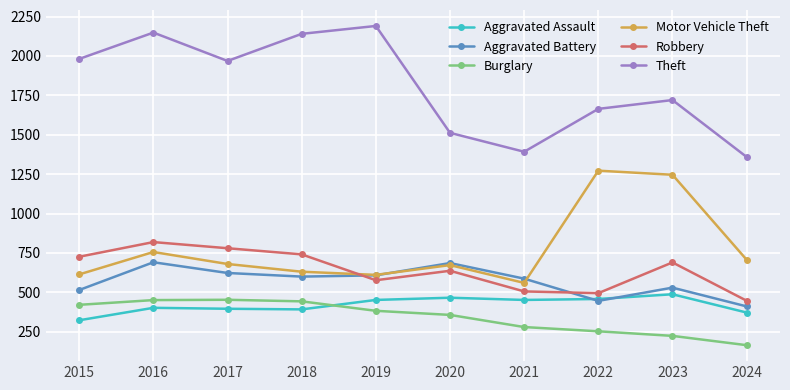

The Motor Vehicle Theft series shows 673 at 2020. True or false?

True